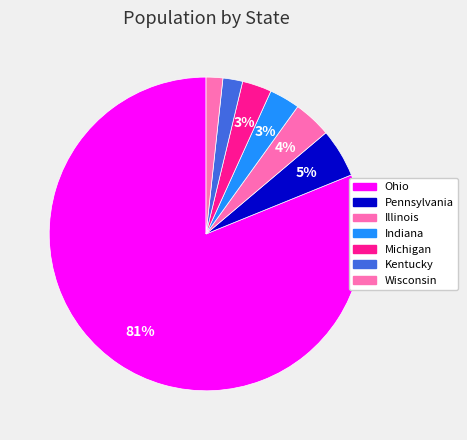

To the nearest percent, what is the combined percentage of Illinois and Pennsylvania?

9%